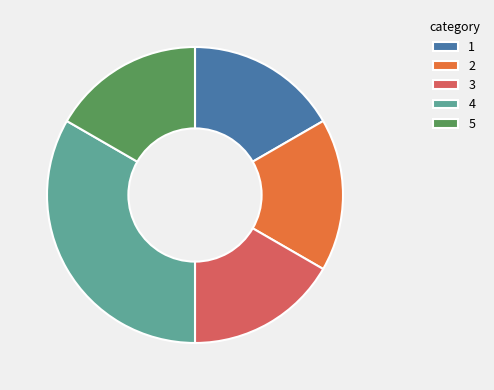

Which slice is the largest?

4